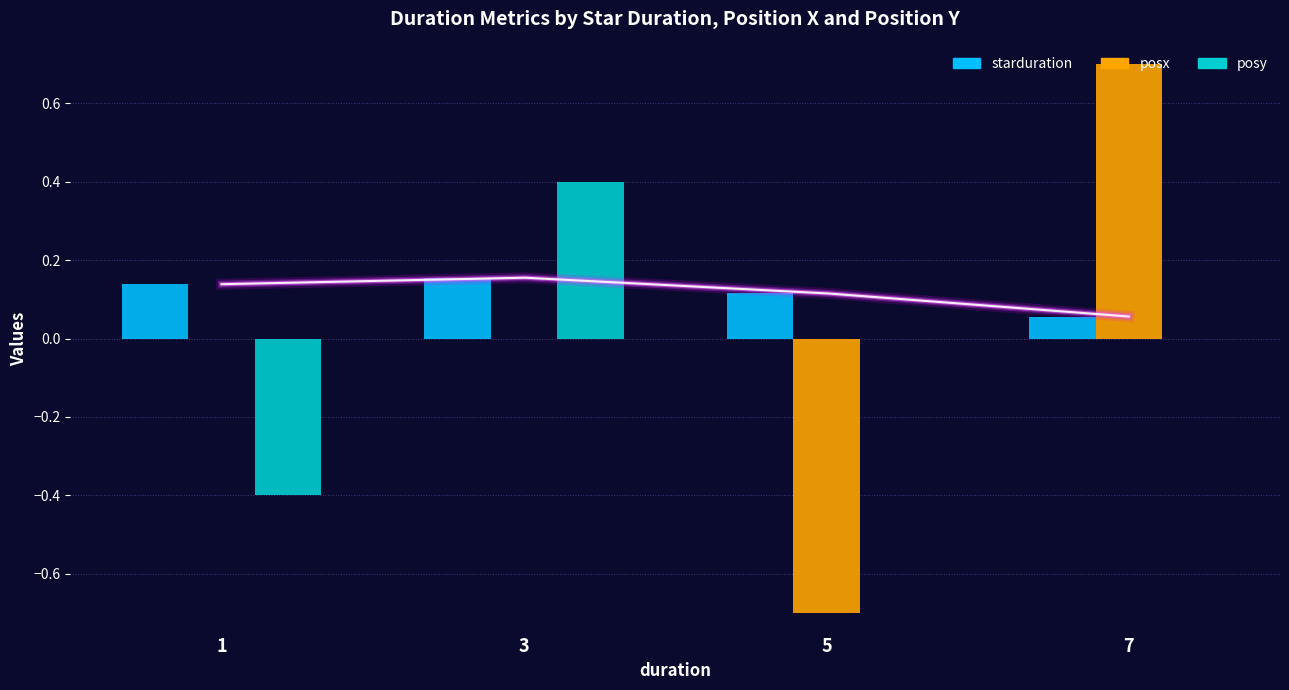

How many data points in posy are less than 0?

1